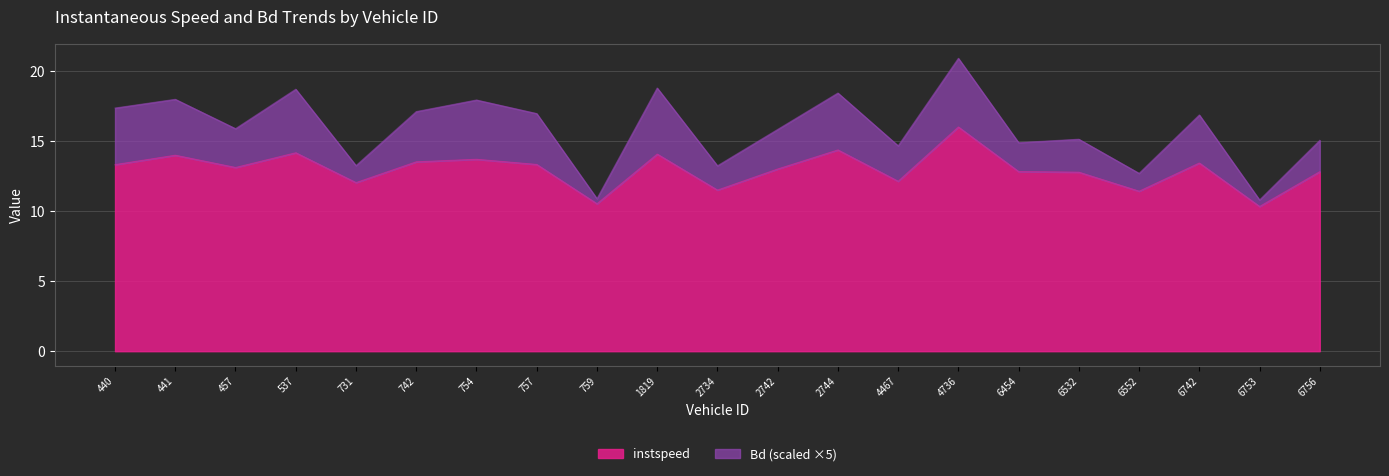

What is the minimum value for Bd?

10.8